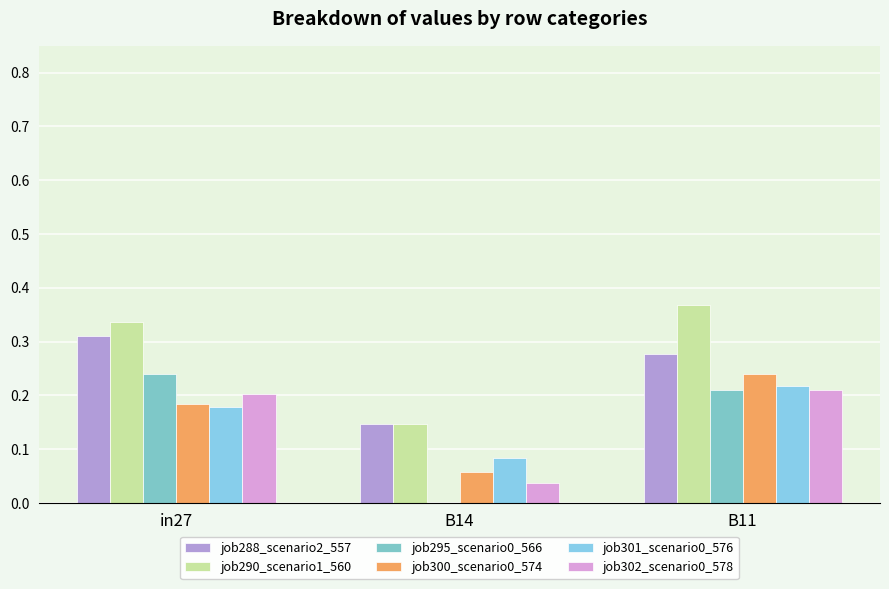

Where is job295_scenario0_566 nearest to the value 0?

B14